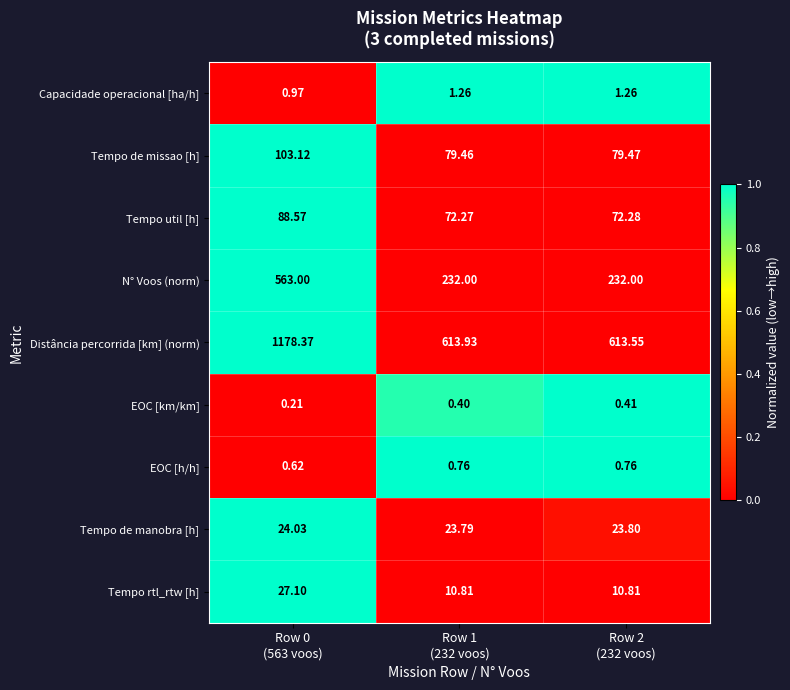

List the series in order of their peak value, highest first.

Distância percorrida [km] (norm), N° Voos (norm), Tempo de missao [h], Tempo util [h], Tempo rtl_rtw [h], Tempo de manobra [h], Capacidade operacional [ha/h], EOC [h/h], EOC [km/km]